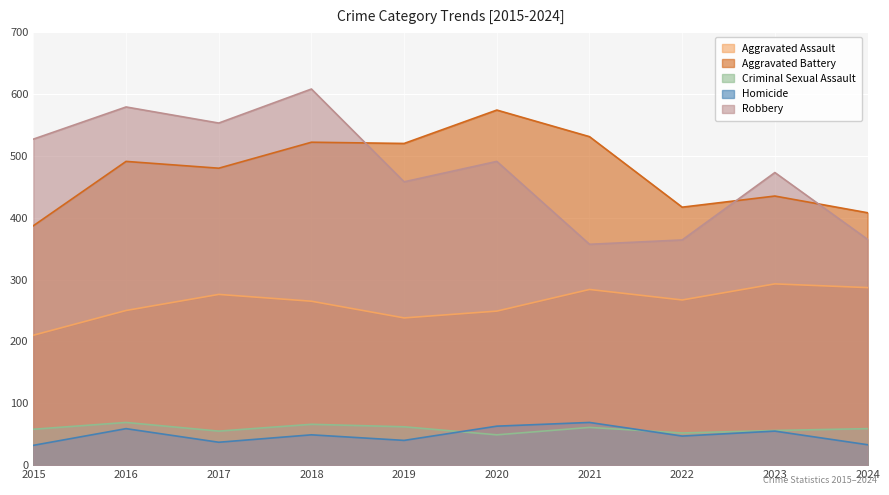

True or false: Aggravated Battery and Homicide intersect in this chart.

False